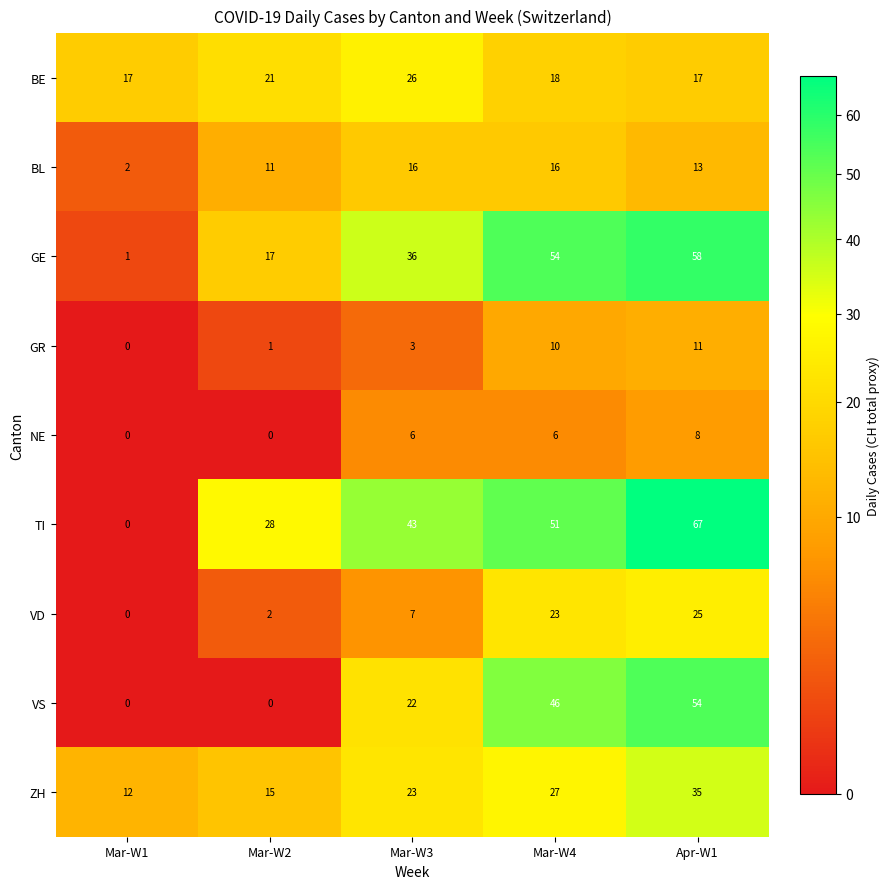

Rank the series by their maximum value, from highest to lowest.

TI, GE, VS, ZH, BE, VD, BL, GR, NE